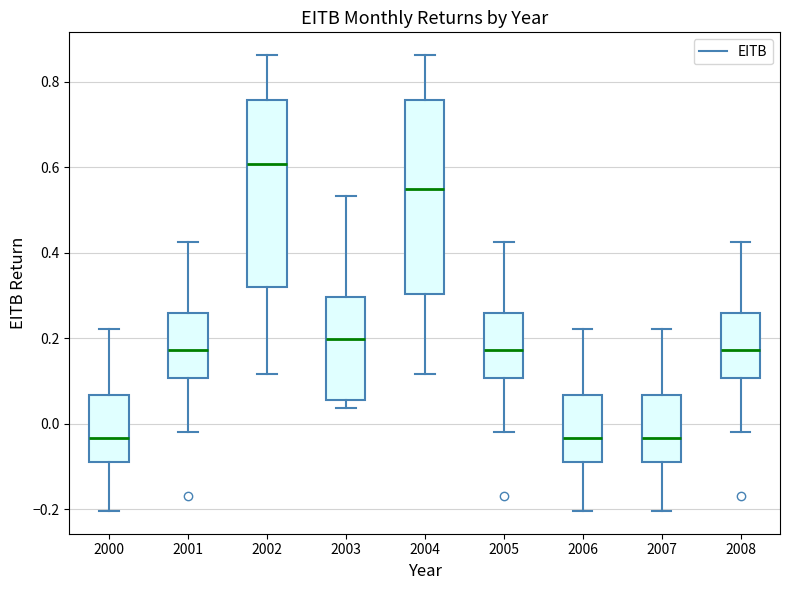

Which box has the highest median line?

2002